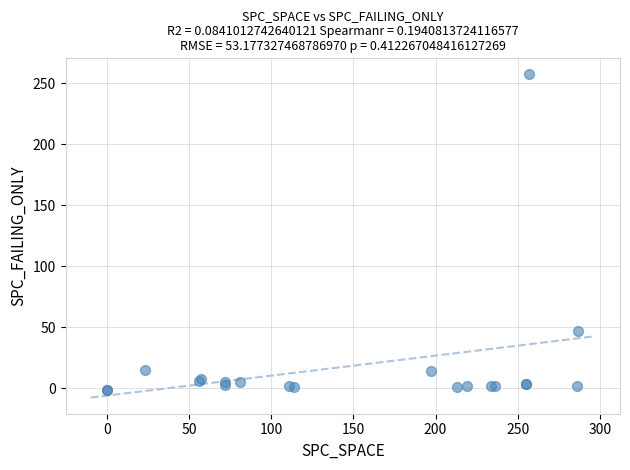

What Y value in the scatter plot is closest to 128?

47